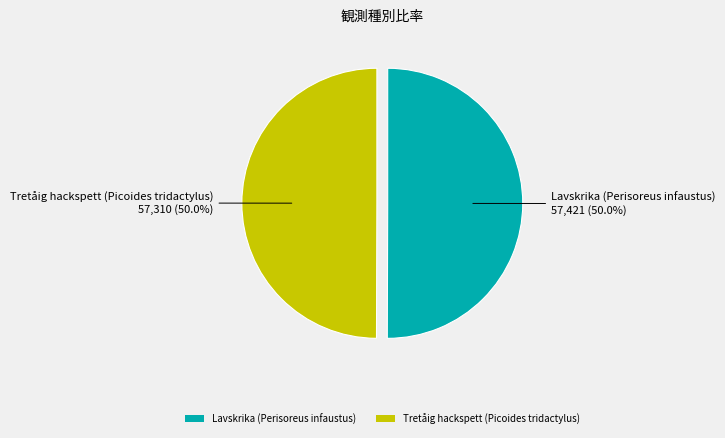

Count the number of slices in the pie.

2